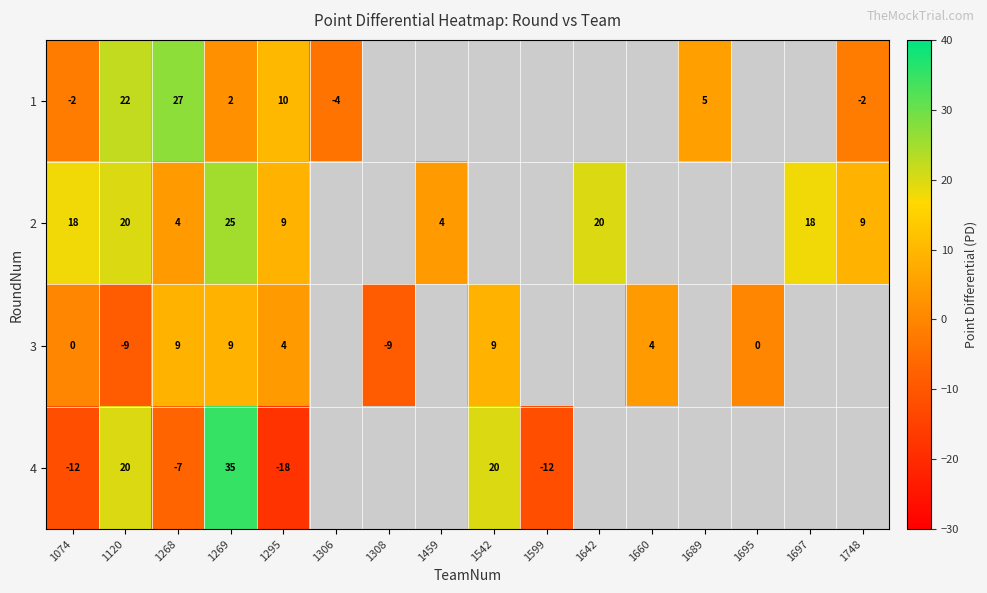

What is the total value across all series at 1268?

33